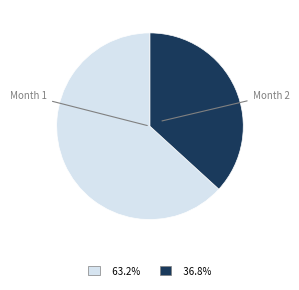

To the nearest percent, what is the average slice percentage?

50%